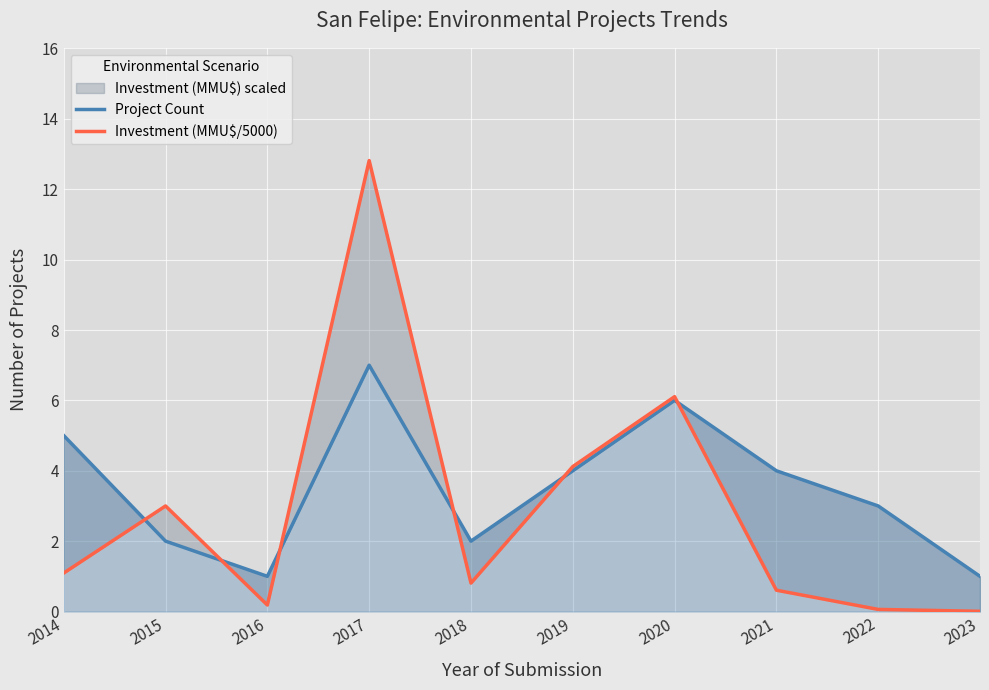

Where do Project Count and Investment (MMU$/5000) first cross each other?

2014 and 2015